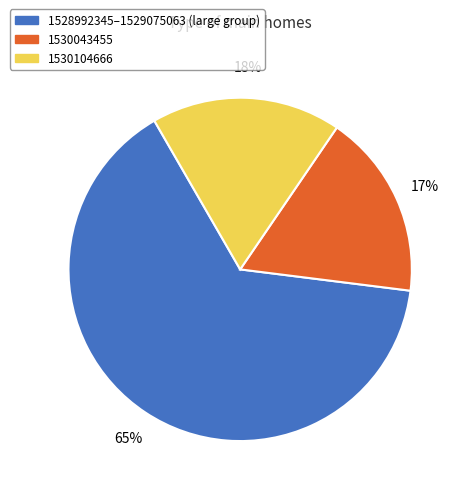

To the nearest percent, what is the average slice percentage?

33%